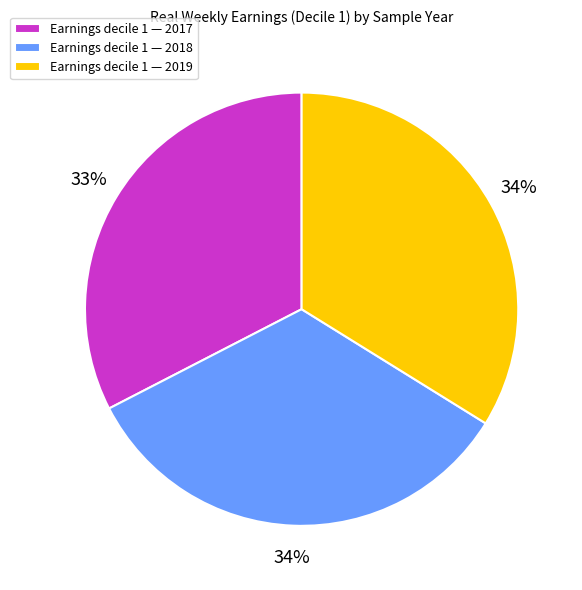

To the nearest percent, what percentage of the pie is Earnings decile 1 — 2018?

34%